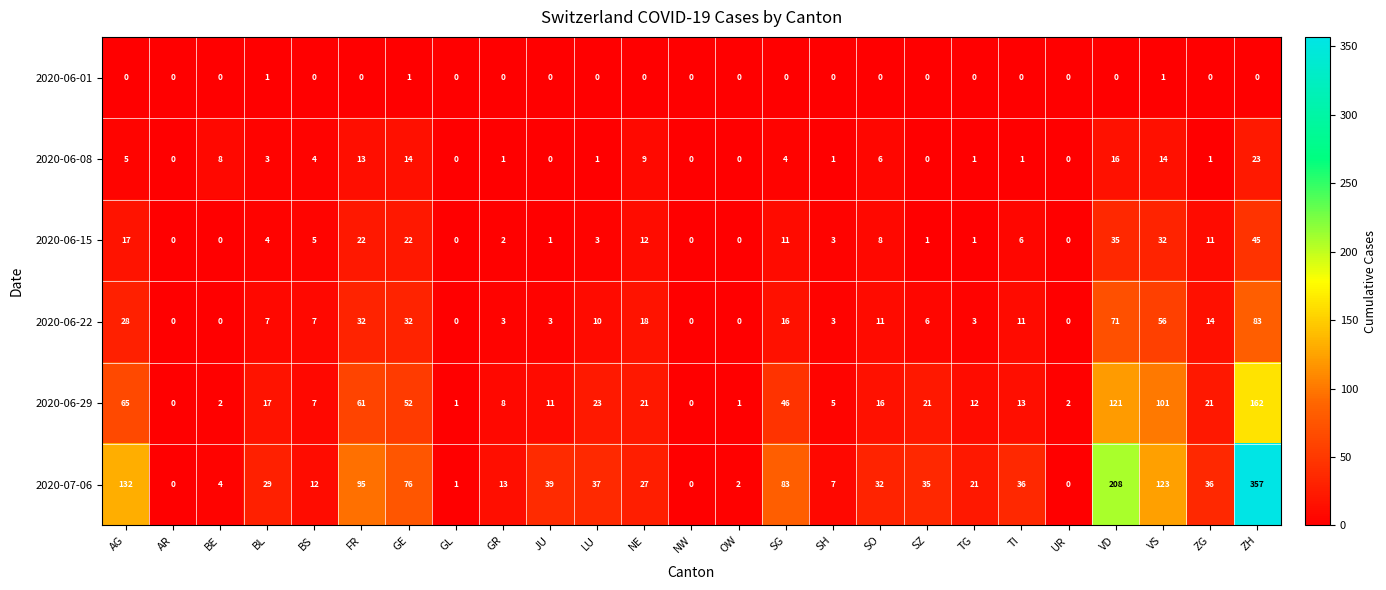

What is the greatest value displayed?

357